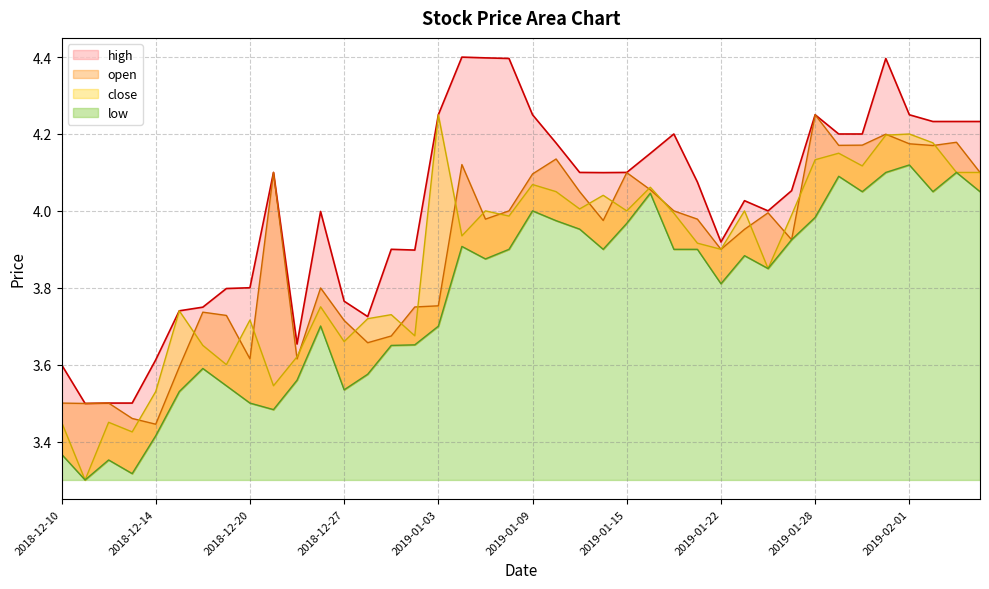

True or false: low has a value of 3.4 at 2018-12-14.

True